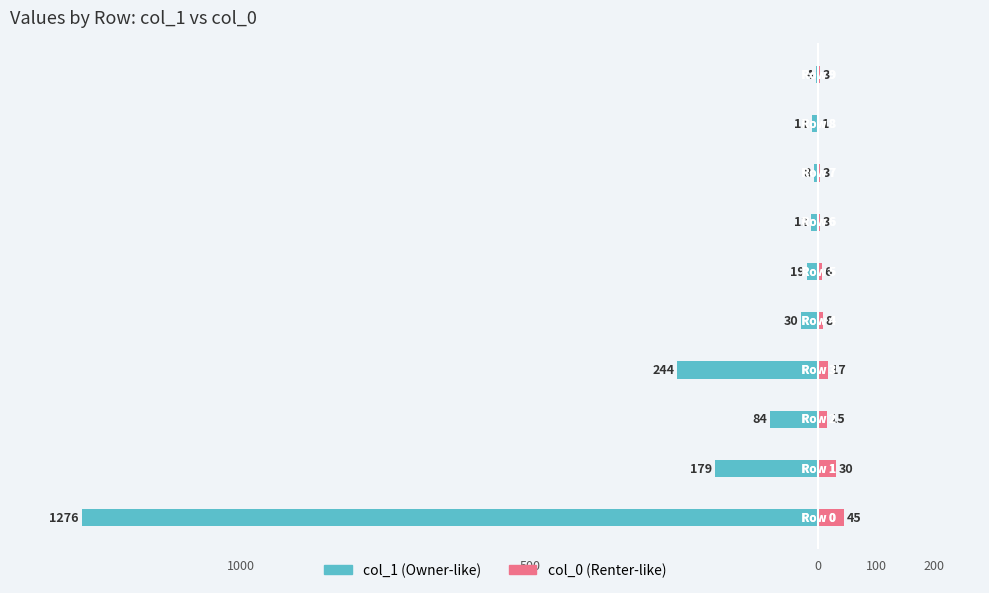

Reading left to right, extract all data points from this chart.

col_1: -1276	-179	-84	-244	-30	-19	-12	-8	-11	-4
col_0: 45	30	15	17	8	6	3	3	1	3